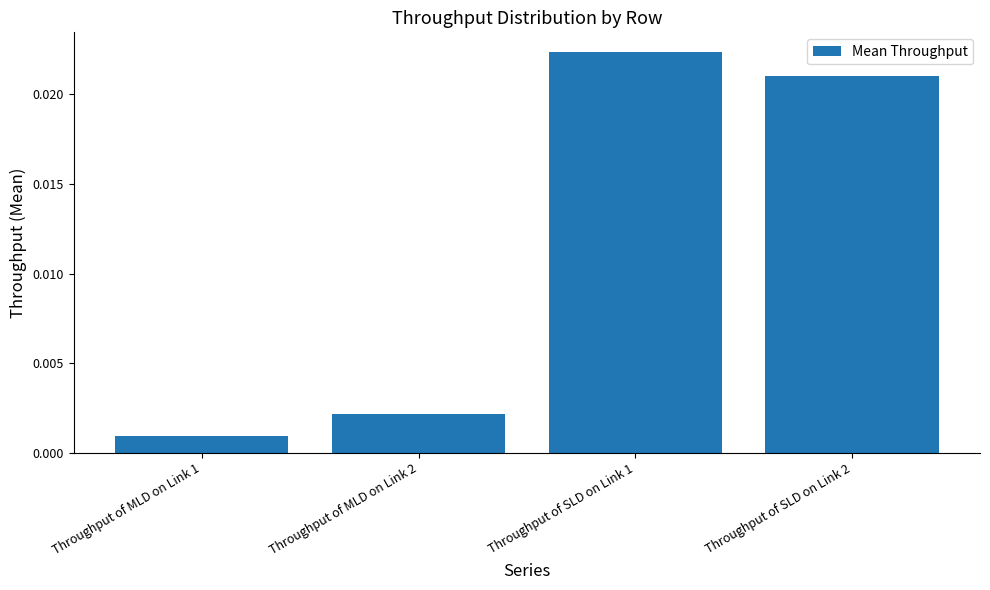

Does the chart contain stacked bars?

No